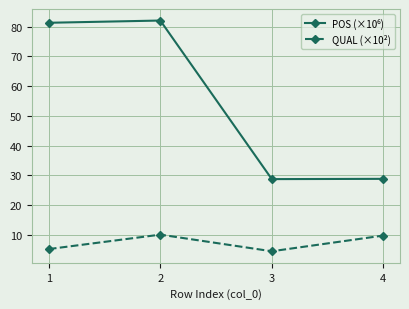

What is the minimum value for QUAL (×10²)?

4.4